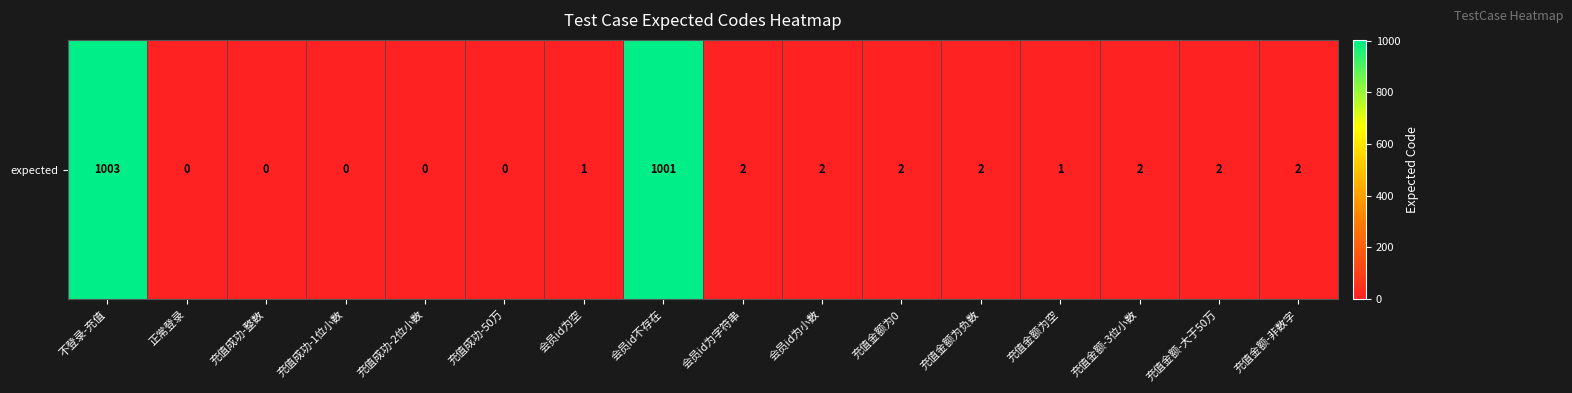

Rank the categories by value from lowest to highest.

正常登录, 充值成功-整数, 充值成功-1位小数, 充值成功-2位小数, 充值成功-50万, 会员id为空, 充值金额为空, 会员id为字符串, 会员id为小数, 充值金额为0, 充值金额为负数, 充值金额-3位小数, 充值金额-大于50万, 充值金额-非数字, 会员id不存在, 不登录-充值